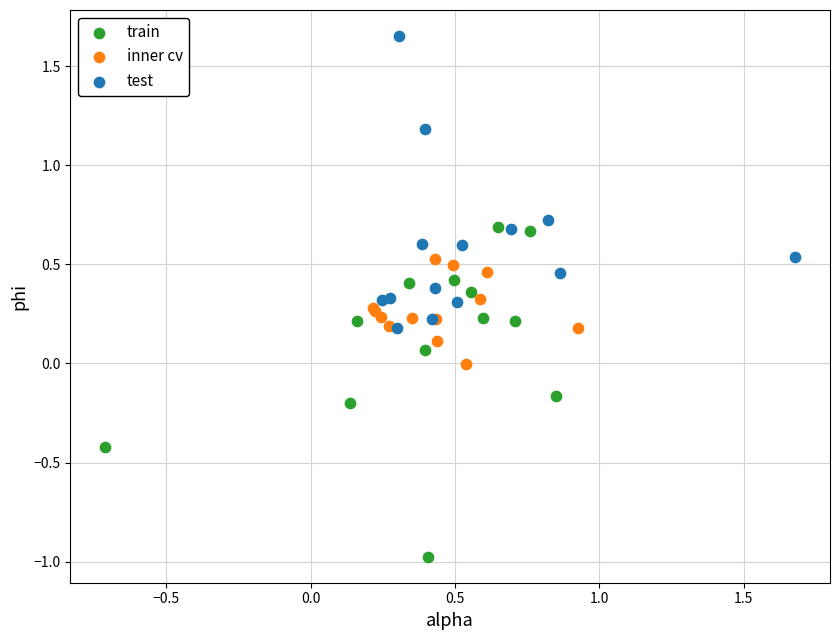

Which series contains the highest Y value?

test